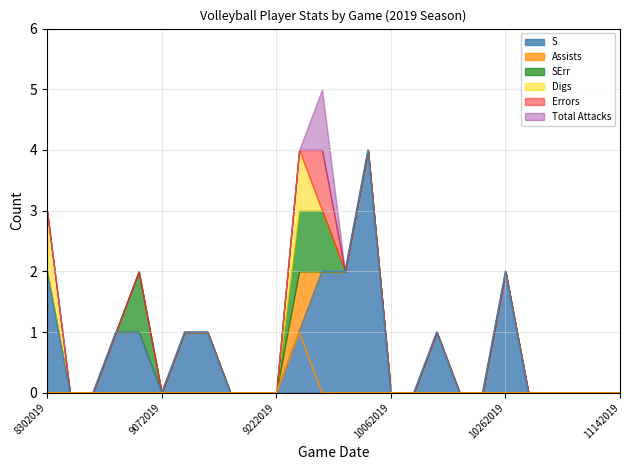

The value of Errors at 11112019 is 0. True or false?

True